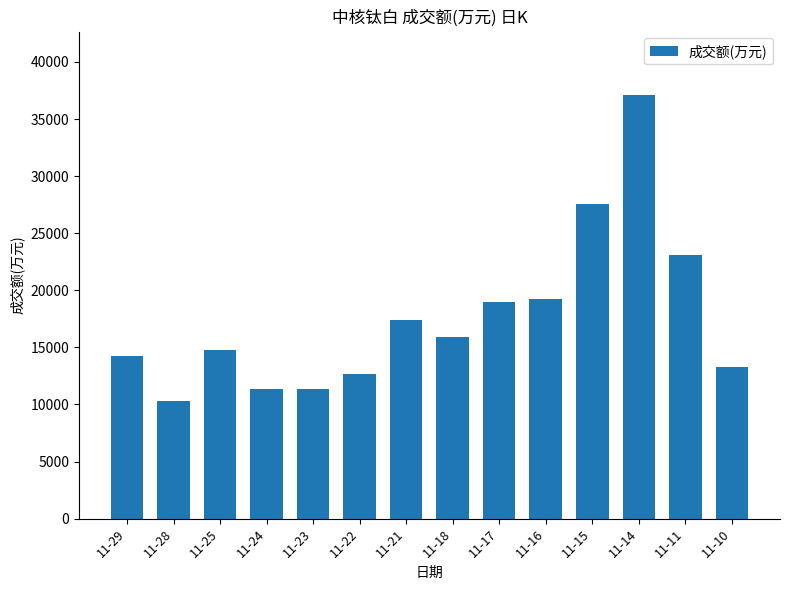

At which category does the chart reach its peak across all series?

11-14